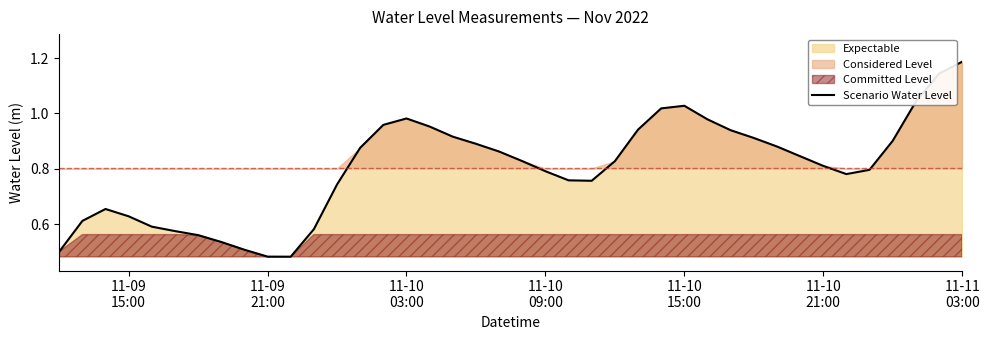

How many lines are shown in the chart?

1